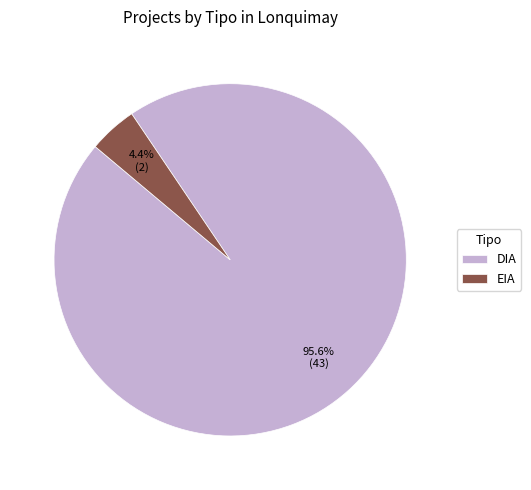

What is the smallest slice in the pie chart?

EIA